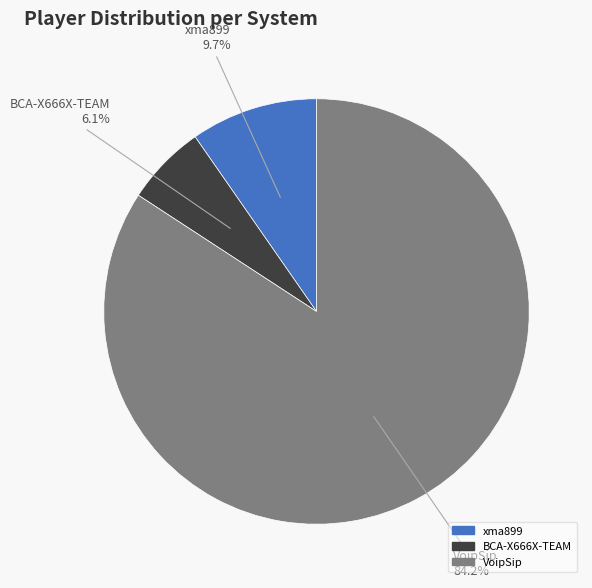

Is there any slice that represents more than half of the pie?

Yes